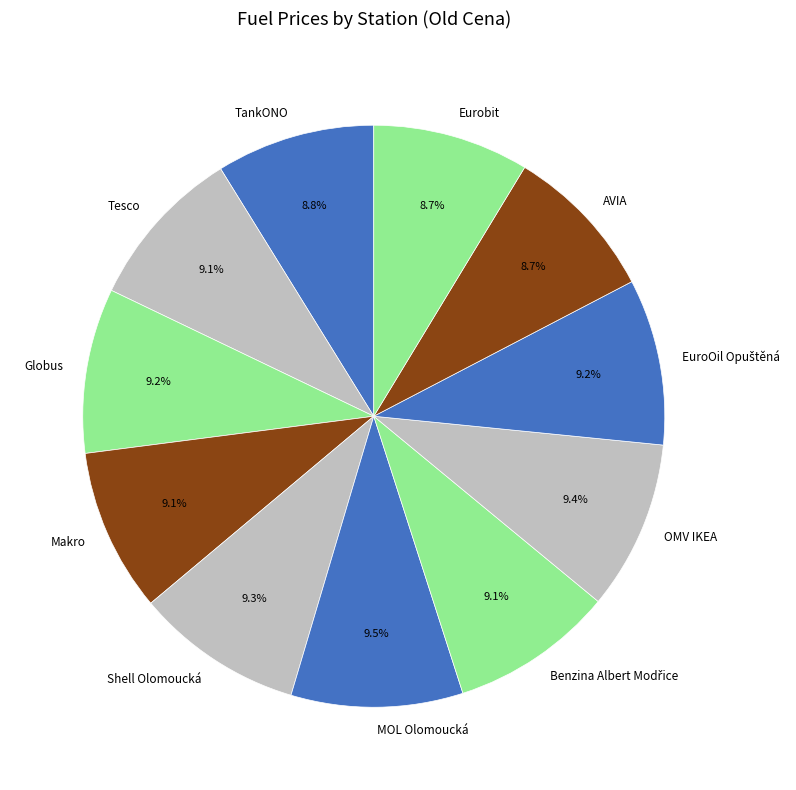

Approximately how many times larger is the value at MOL Olomoucká compared to Eurobit?

1.1